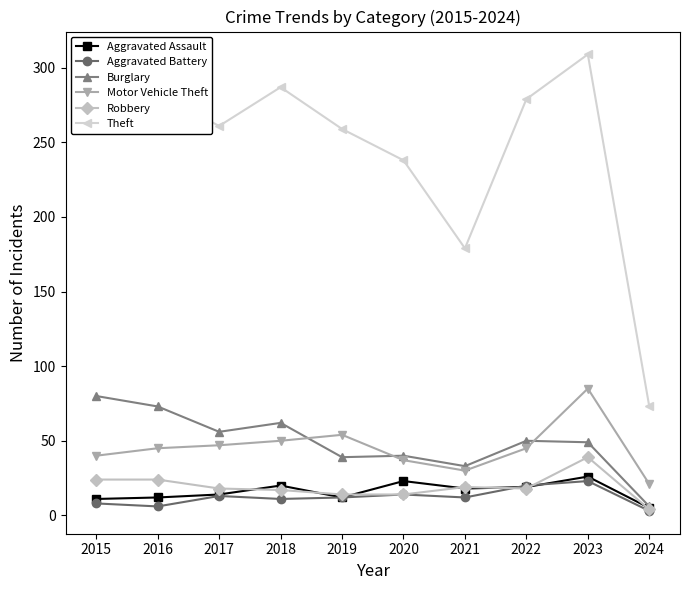

What are all the series names shown in the legend?

Aggravated Assault, Aggravated Battery, Burglary, Motor Vehicle Theft, Robbery, Theft